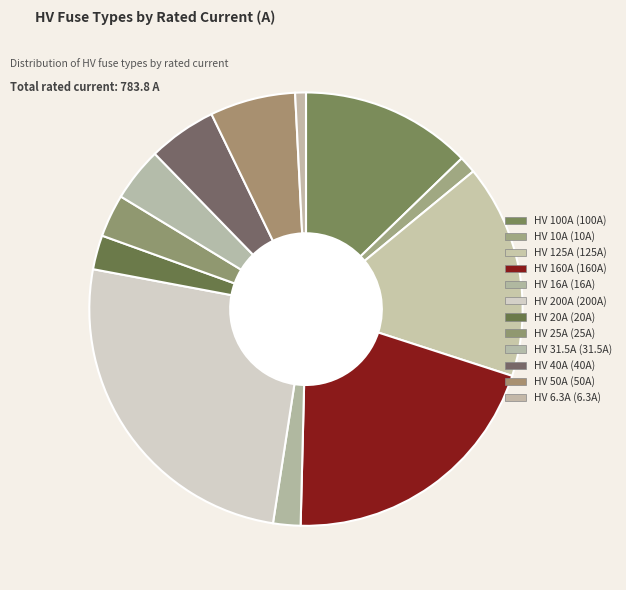

To the nearest percent, what portion does HV 31.5A represent?

4%